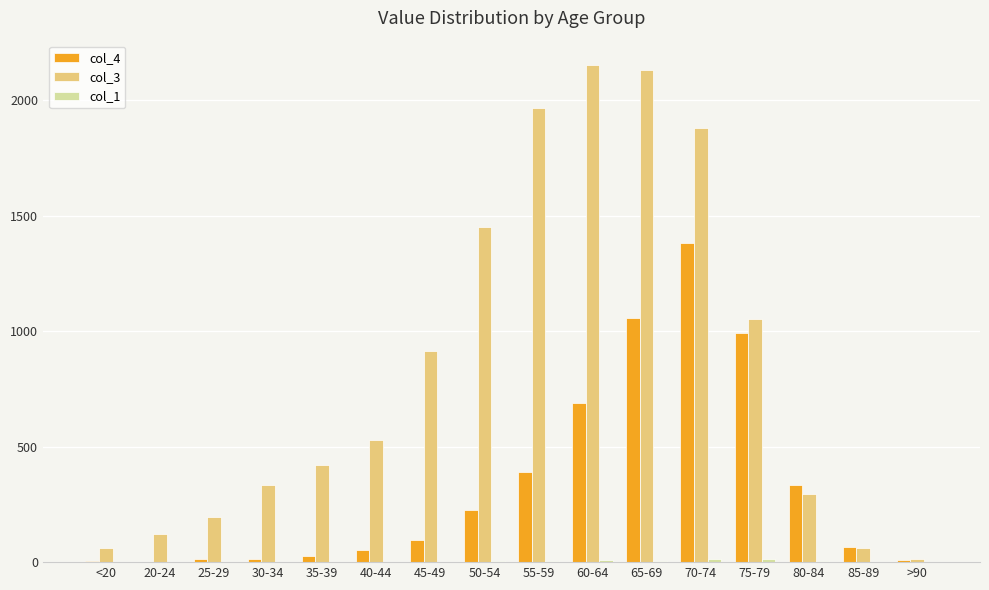

The col_3 series shows 1450 at 50-54. True or false?

True